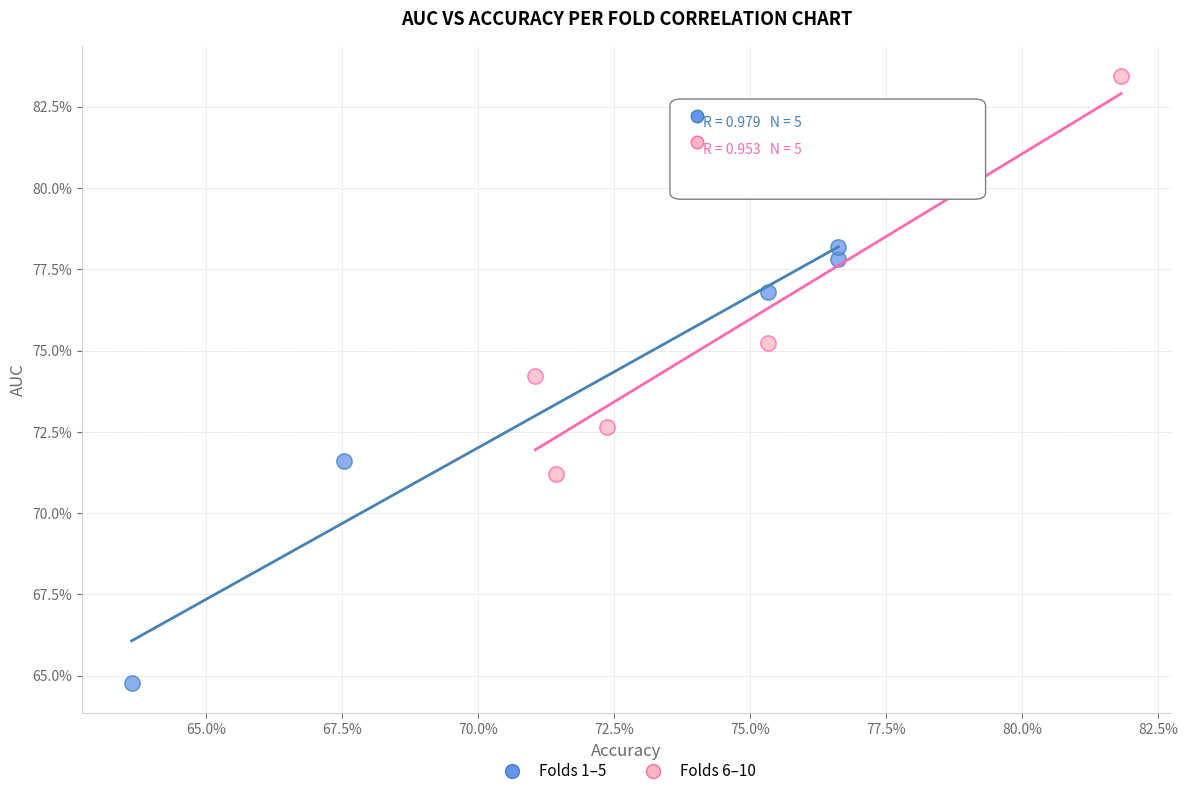

What are all the series names shown in the legend?

Folds 1–5, Folds 6–10